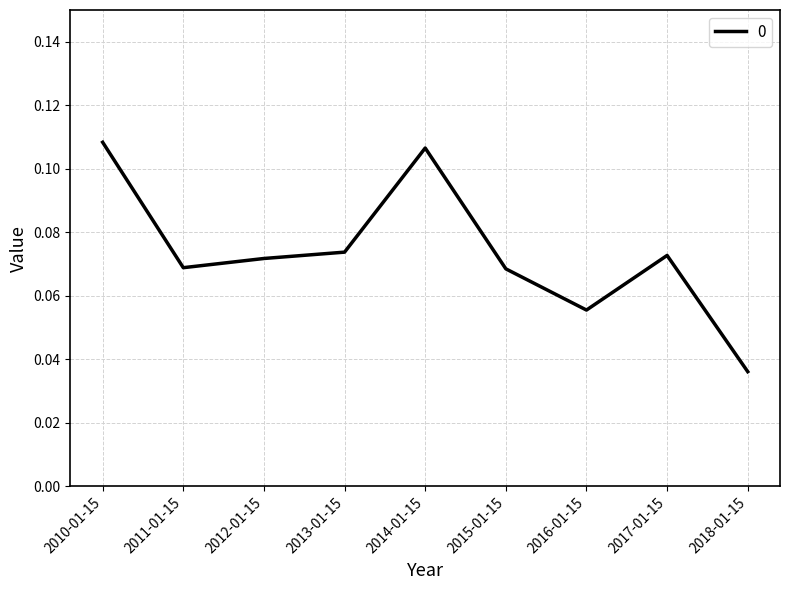

Is it true that the value at 2012-01-15 is 0.0?

False